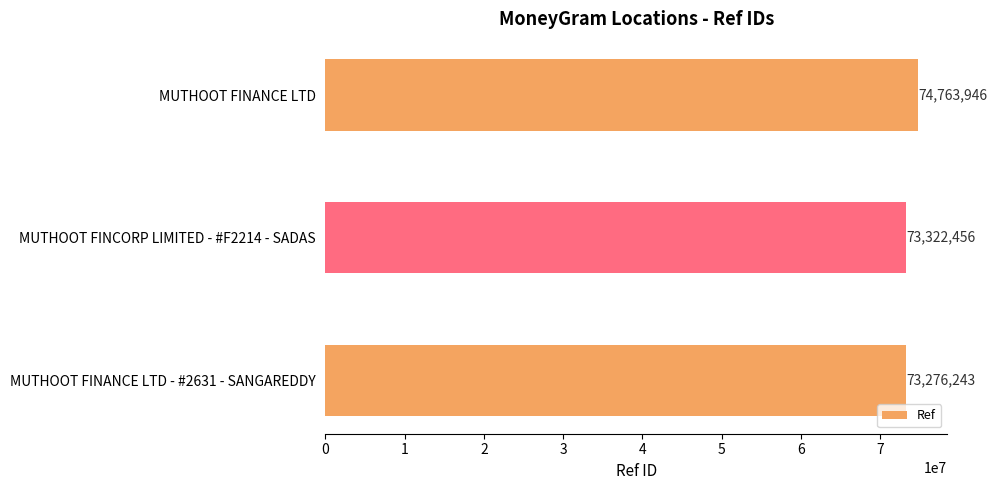

List the labels in order of value, smallest first.

MUTHOOT FINANCE LTD - #2631 - SANGAREDDY, MUTHOOT FINCORP LIMITED - #F2214 - SADAS, MUTHOOT FINANCE LTD